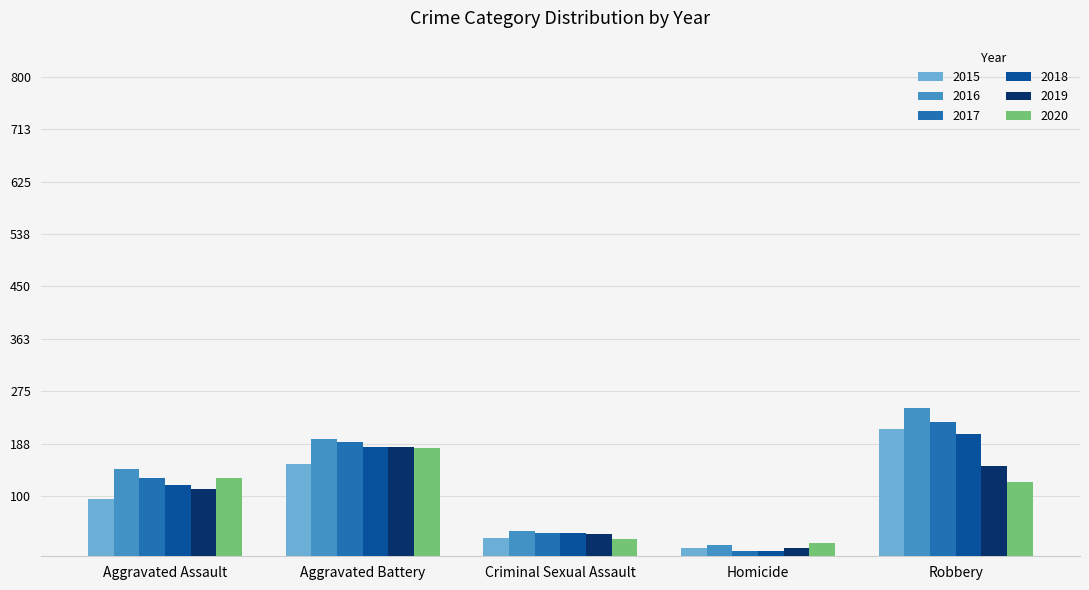

Rank the categories by 2015 value from highest to lowest.

Robbery, Aggravated Battery, Aggravated Assault, Criminal Sexual Assault, Homicide